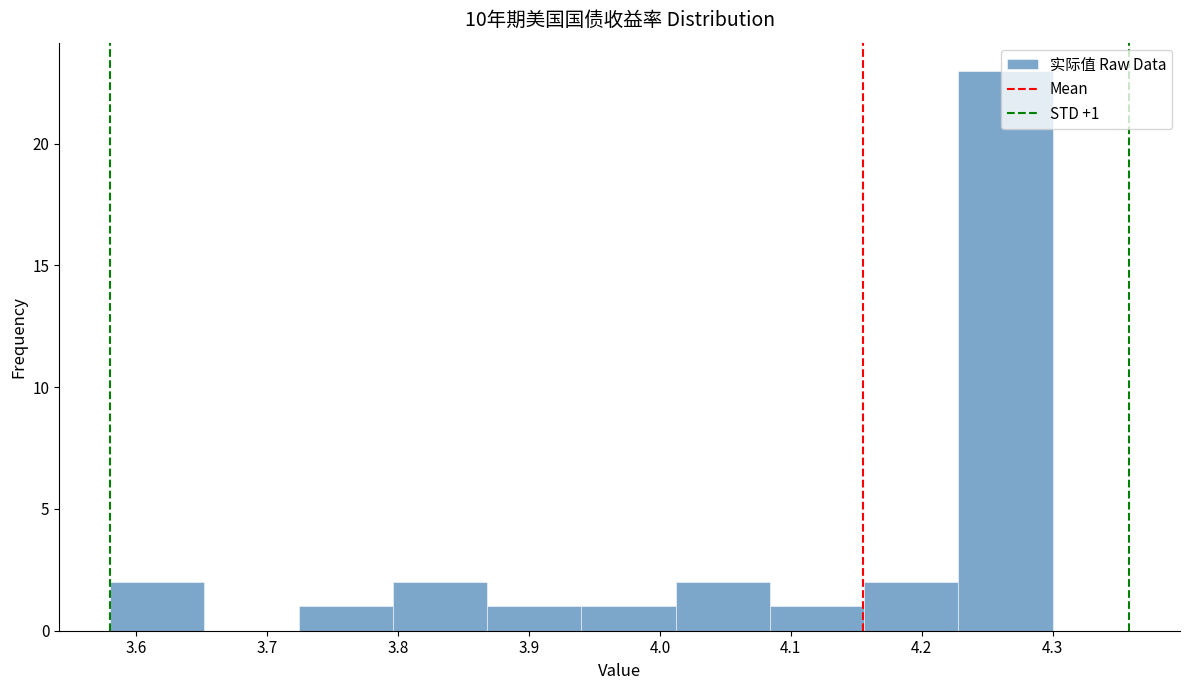

Which range on the x-axis has the tallest bar?

4.228 to 4.300